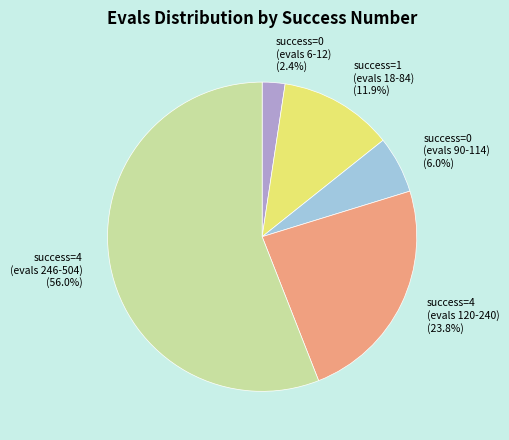

What is the majority slice?

success=4 (evals 246-504) (56.0%)